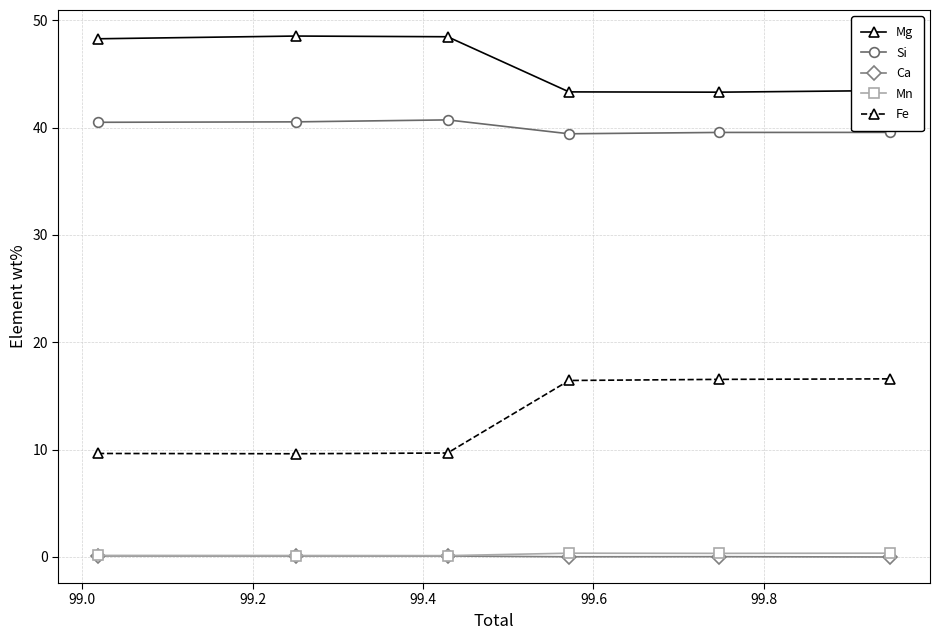

At how many categories does at least one series exceed 13?

6